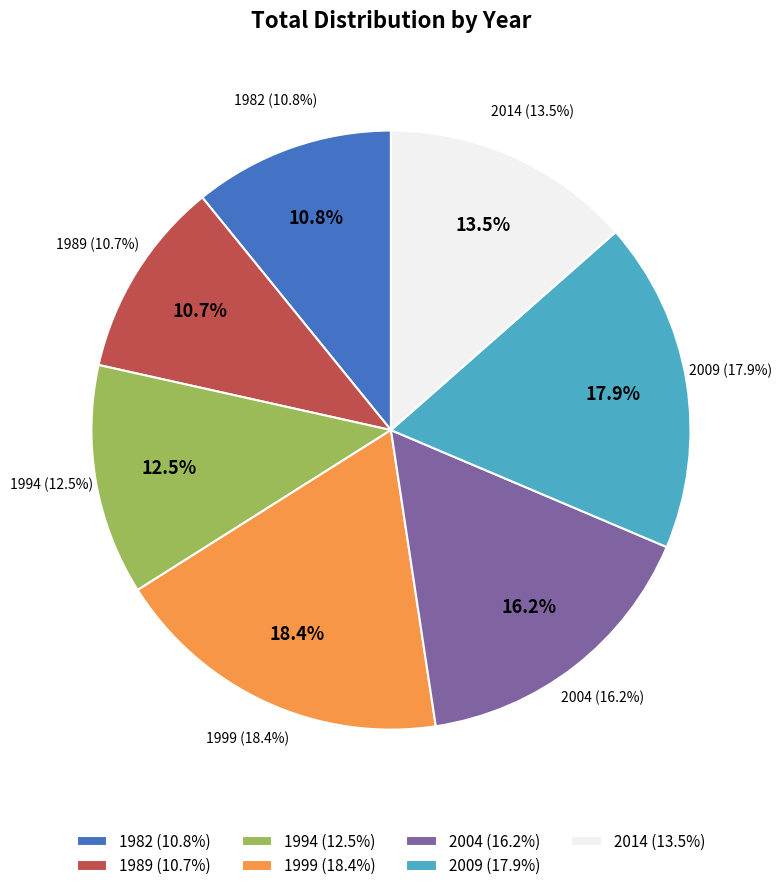

Rank the categories by value from highest to lowest.

1999, 2009, 2004, 2014, 1994, 1982, 1989